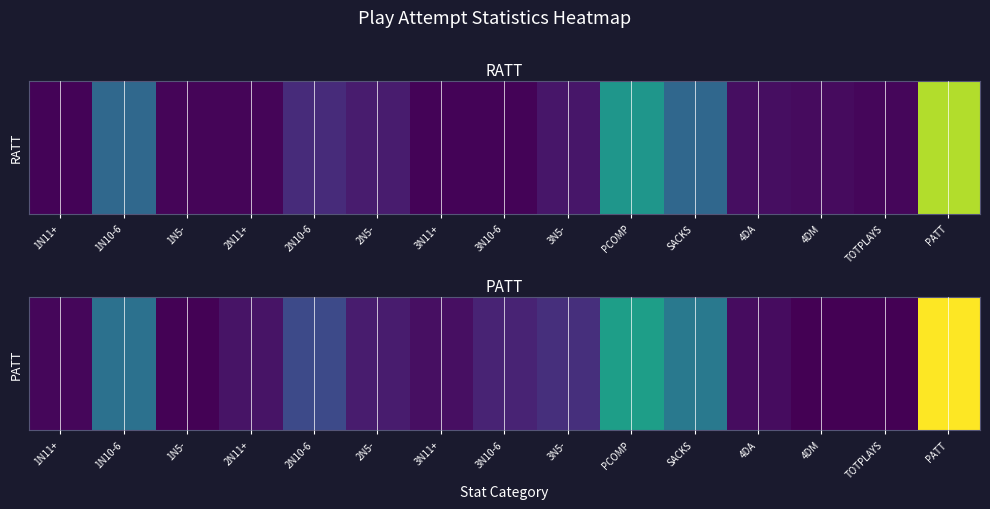

The chart shows a value of 37 at 2N5-. True or false?

True